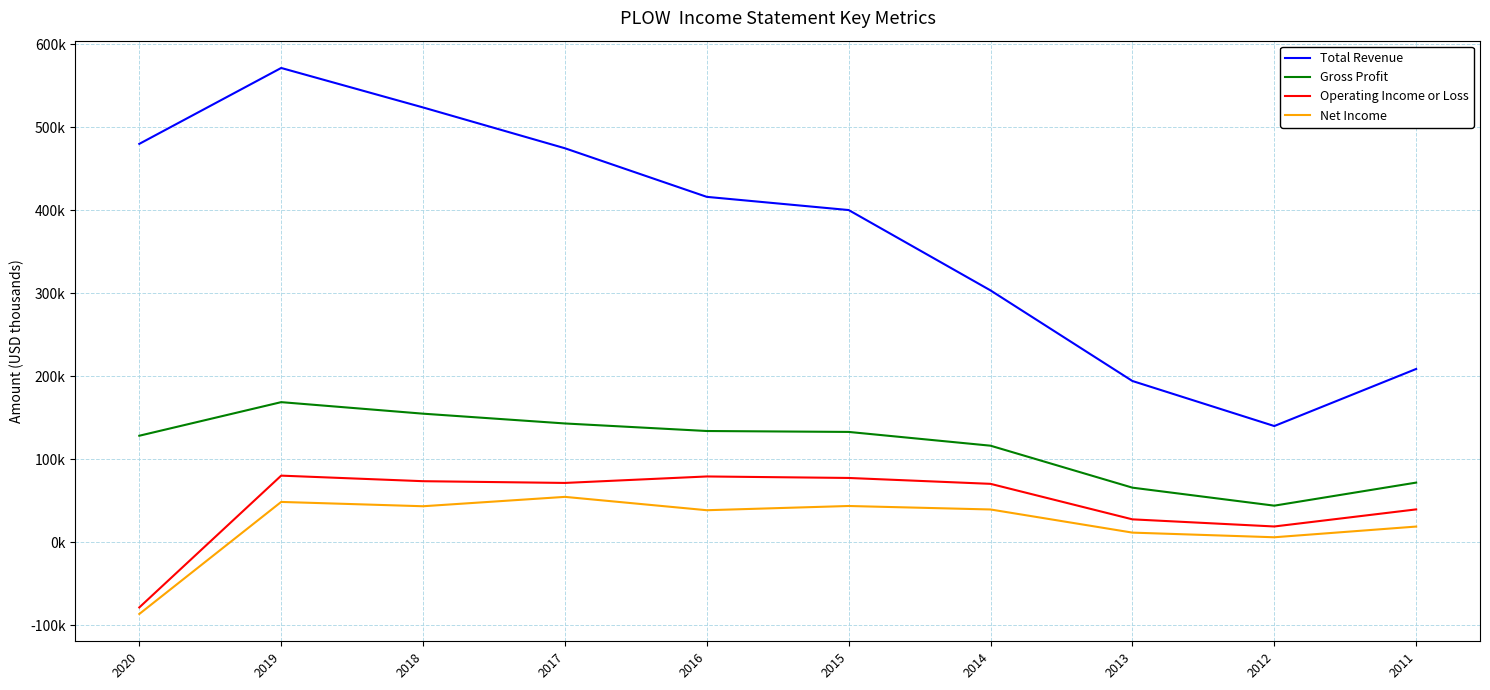

Is it true that Total Revenue equals 524100 at 2018?

True